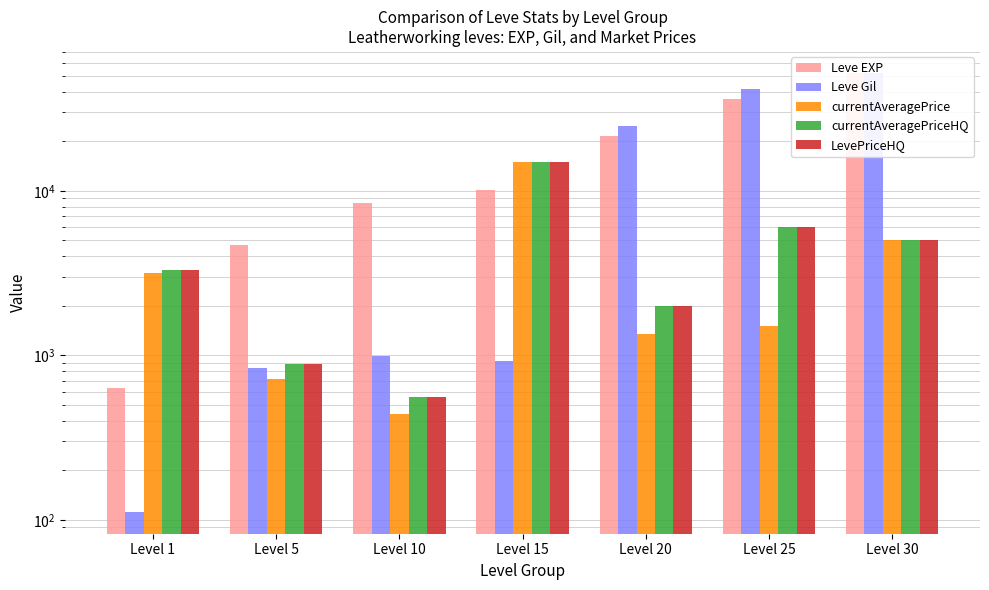

How many categories are shown in the chart?

7